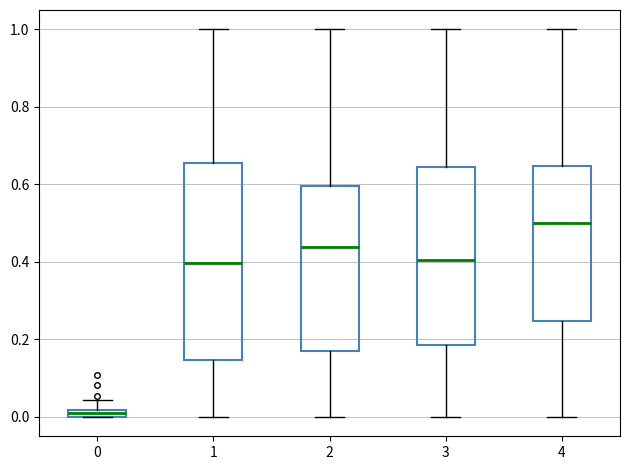

Where is the upper edge of the box at x = 1 on the y-axis? The values are not printed on the chart, so give them approximately, as read against the axis.

0.66